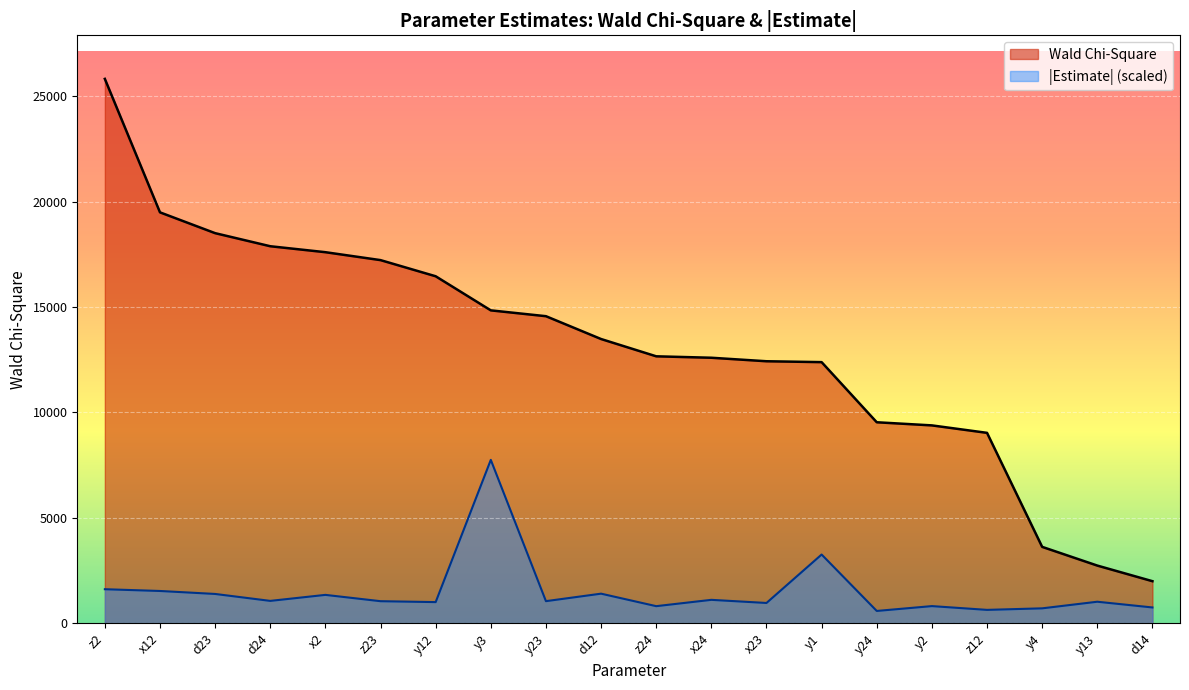

What is the difference between the second highest and second lowest values in the Estimate (abs) series?

2624.8